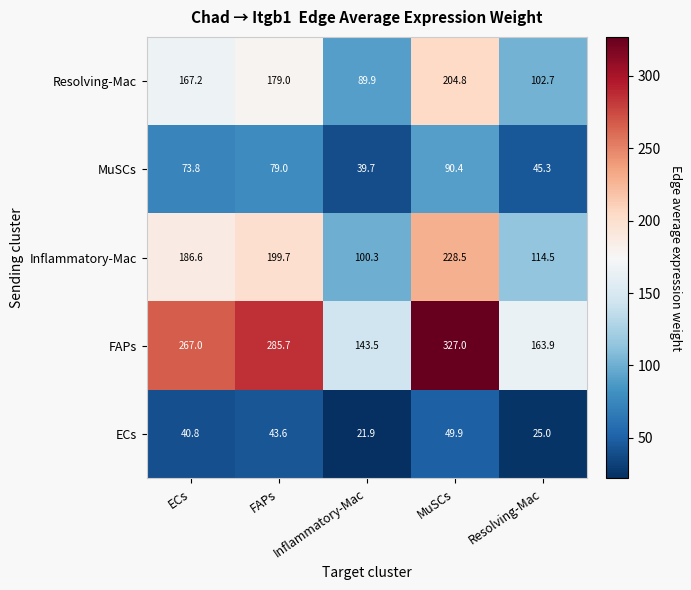

What is the difference between the second highest and second lowest values in the Inflammatory-Mac series?

85.2